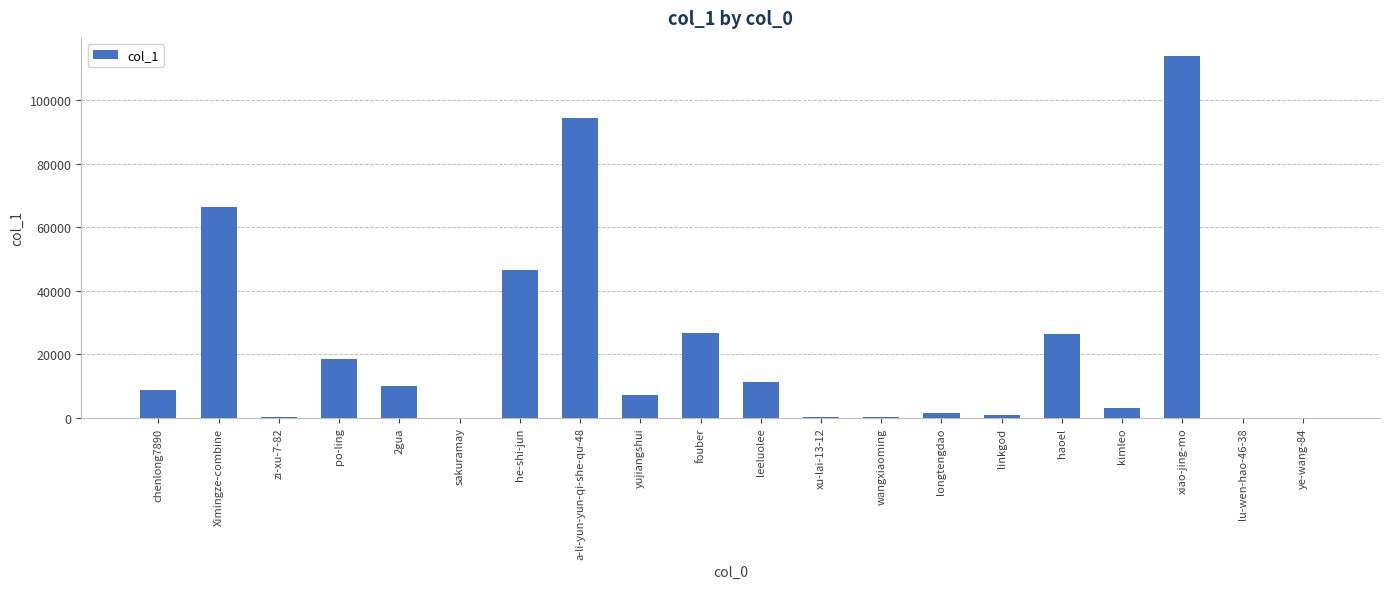

Which label corresponds to the largest value in the chart?

xiao-jing-mo